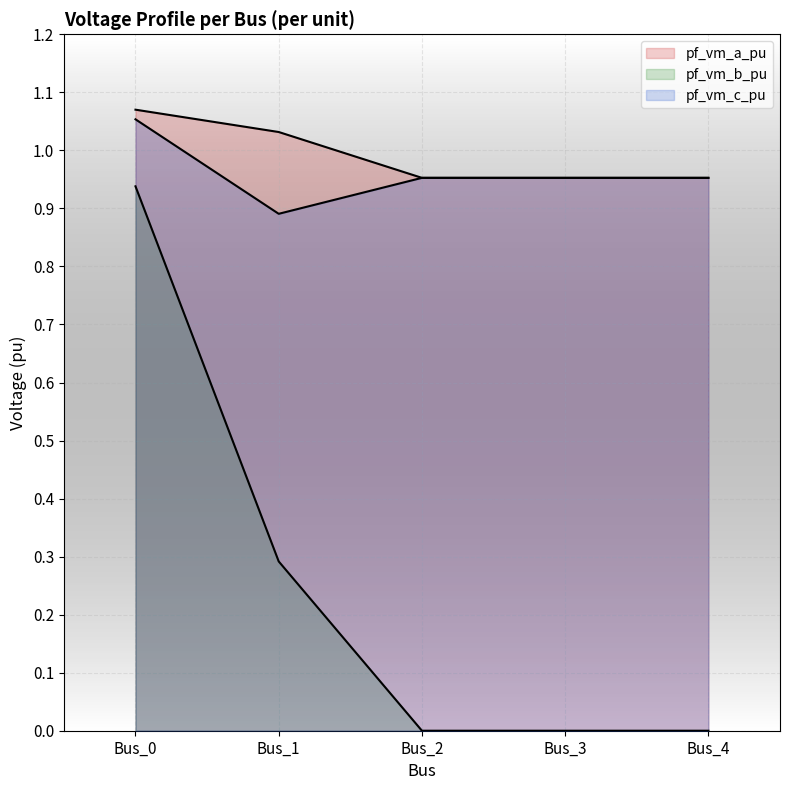

What is the sum of all pf_vm_c_pu values?

4.8